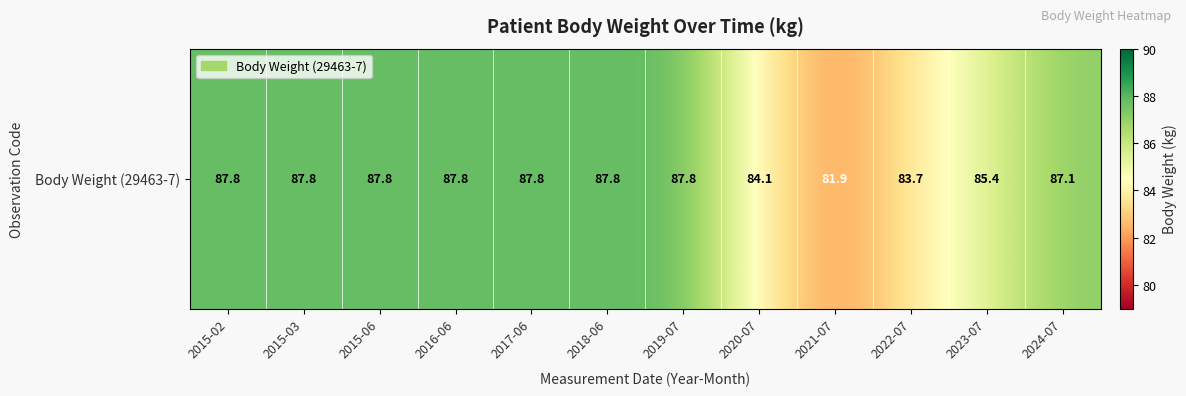

How many distinct data groups are displayed?

1